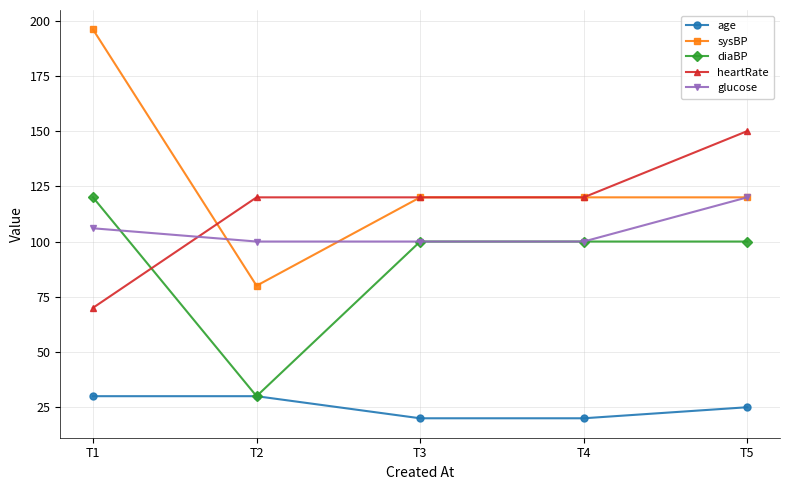

Is it true that age equals 28 at T3?

False